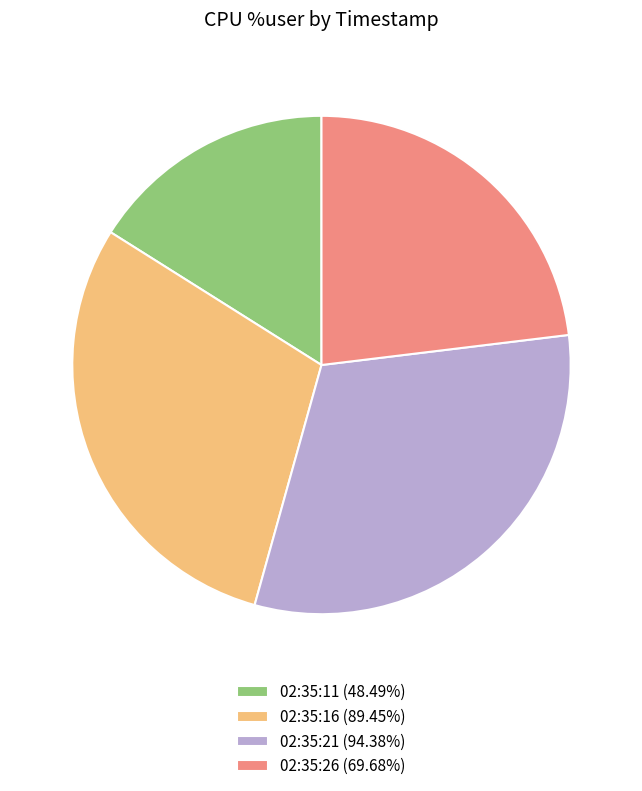

Is the sum of 02:35:16 (89.45%) and 02:35:21 (94.38%) greater than half?

Yes